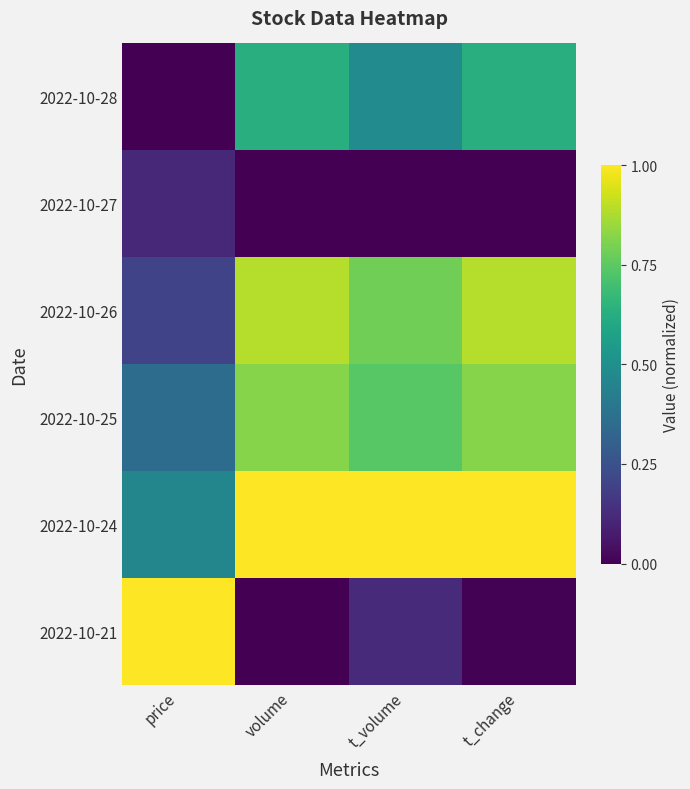

Reading left to right, list all the values displayed in this chart.

2022-10-28: price=0.0	volume=0.6	t_volume=0.5	t_change=0.6
2022-10-27: price=0.1	volume=0.0	t_volume=0.0	t_change=0.0
2022-10-26: price=0.2	volume=0.9	t_volume=0.8	t_change=0.9
2022-10-25: price=0.4	volume=0.8	t_volume=0.7	t_change=0.8
2022-10-24: price=0.5	volume=1.0	t_volume=1.0	t_change=1.0
2022-10-21: price=1.0	volume=0.0	t_volume=0.1	t_change=0.0